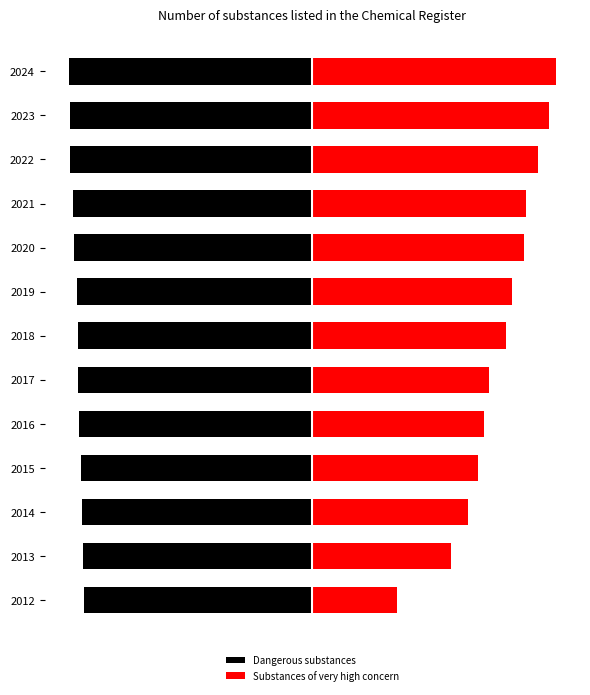

What is the approximate value of Dangerous substances at 2013?

-94.4